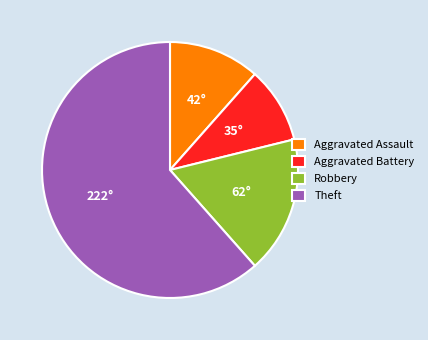

Which slice is the largest?

Theft